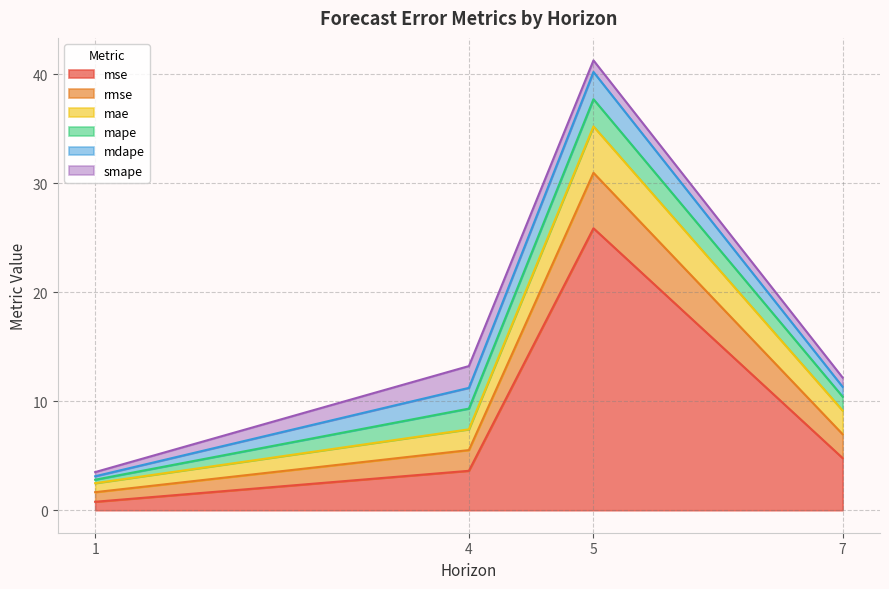

At which category is the sum across all series the highest?

5